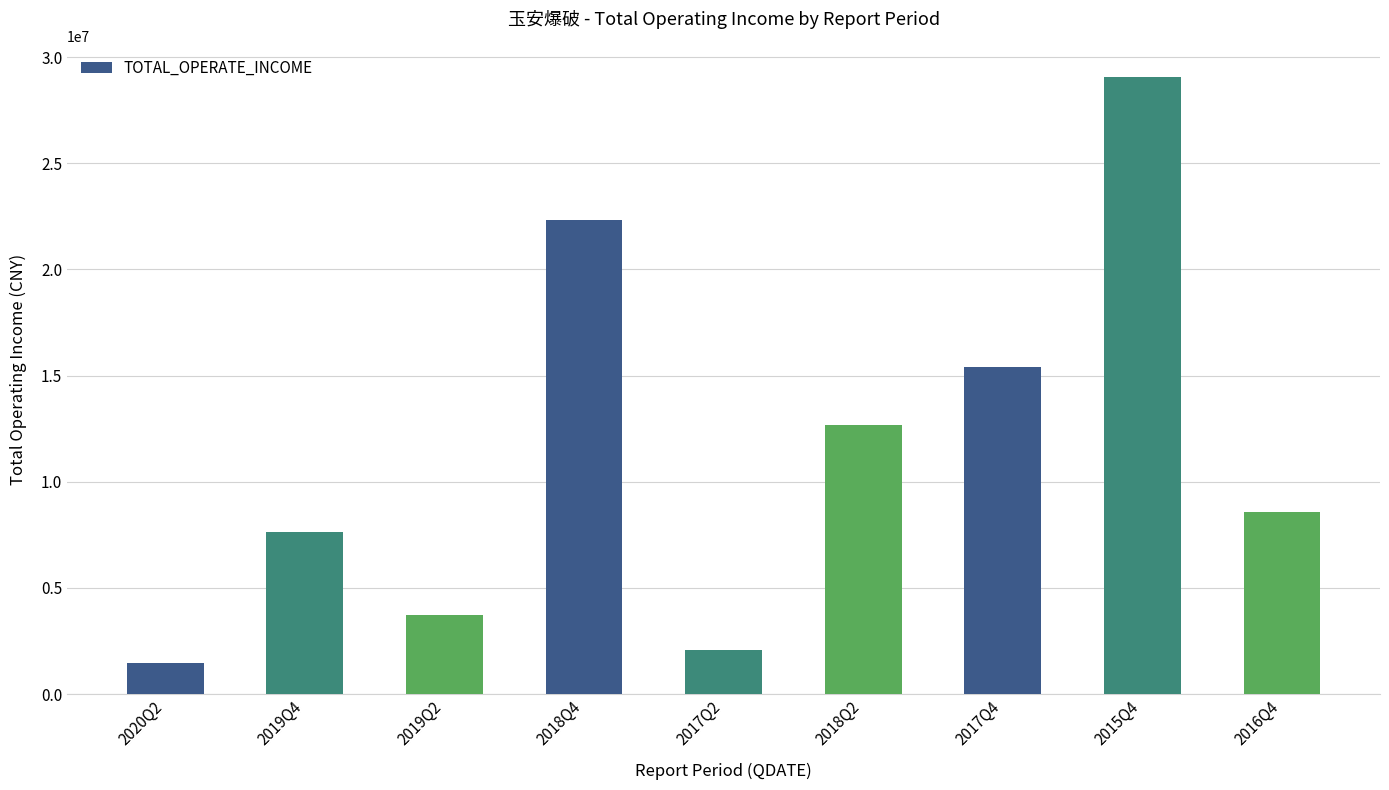

Where is the data nearest to the value 15265427?

2017Q4